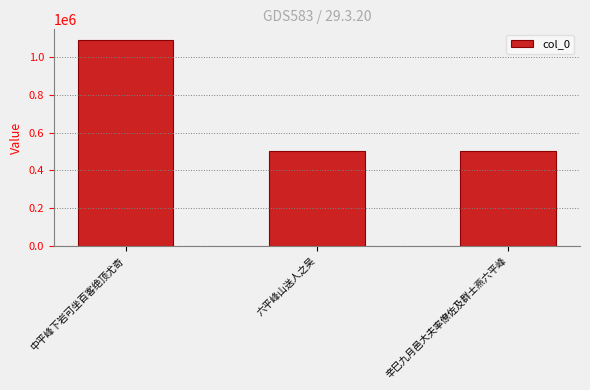

At which label is the value closest to 797816?

六平峰山送人之吴